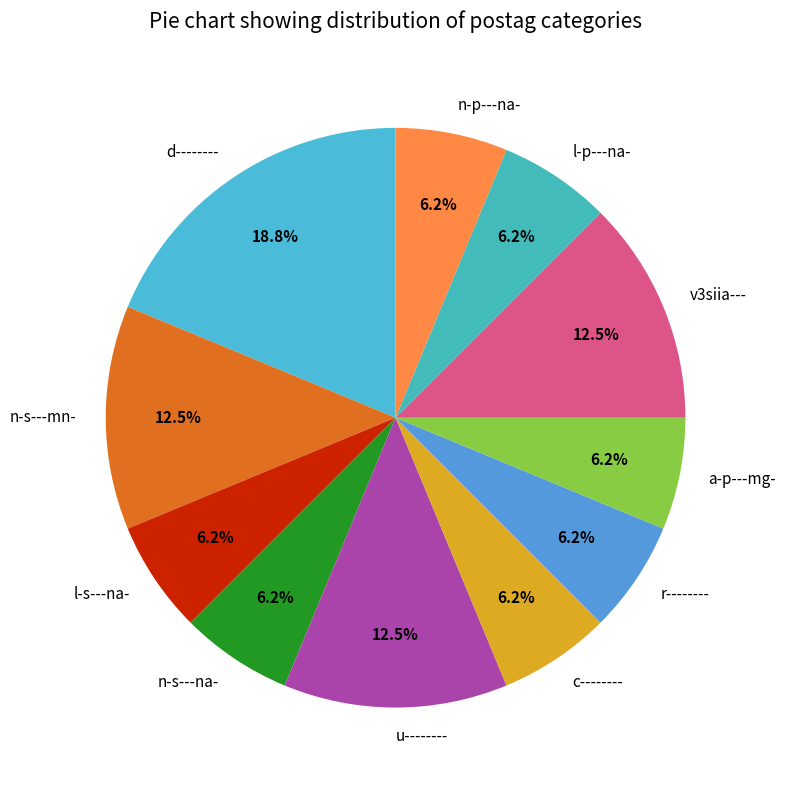

Approximately how many times larger is the value at l-p---na- compared to l-s---na-?

1.0